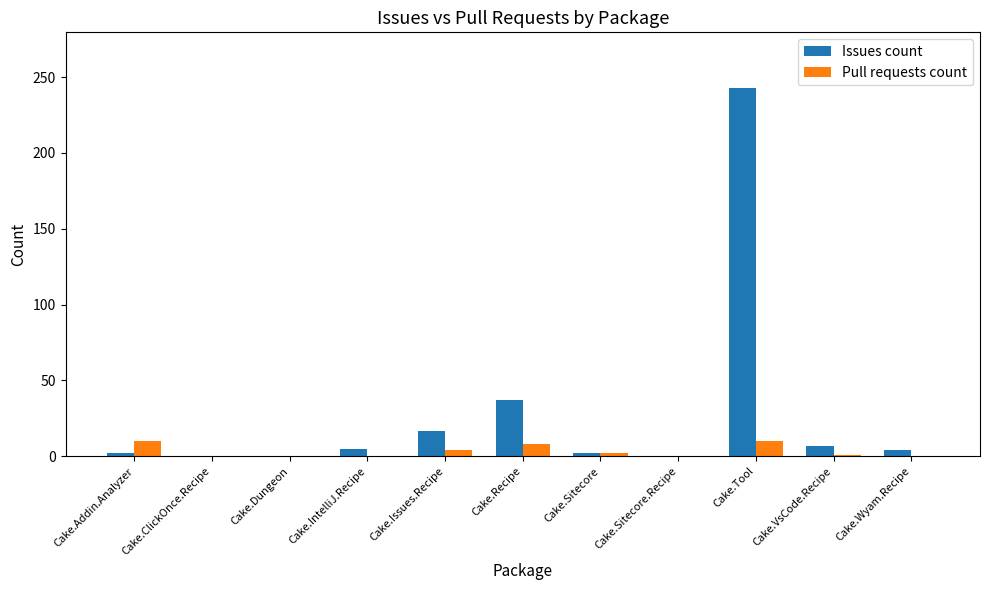

At which label does Issues count reach its peak?

Cake.Tool